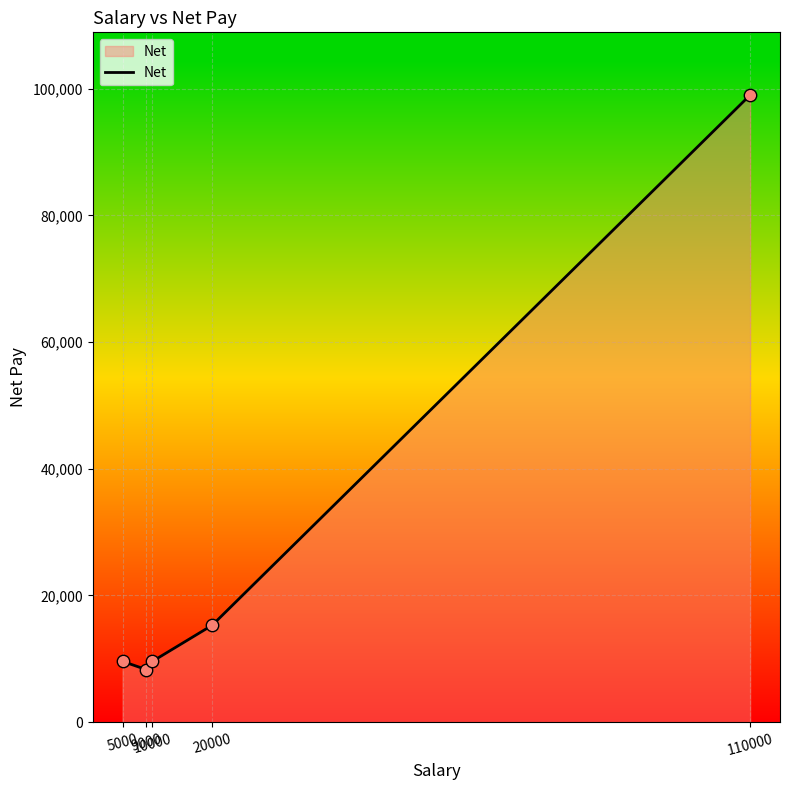

Which has a higher value, 20000 or 5000?

20000